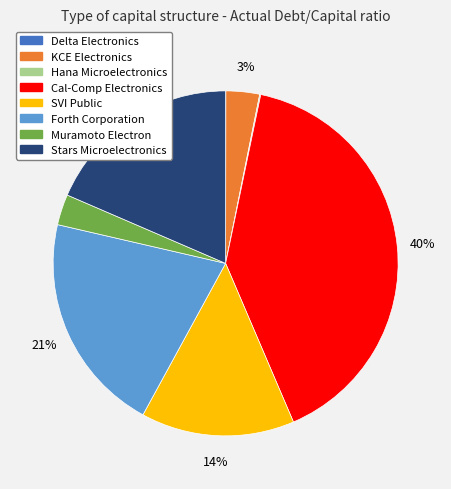

Which slice is the largest?

Cal-Comp Electronics